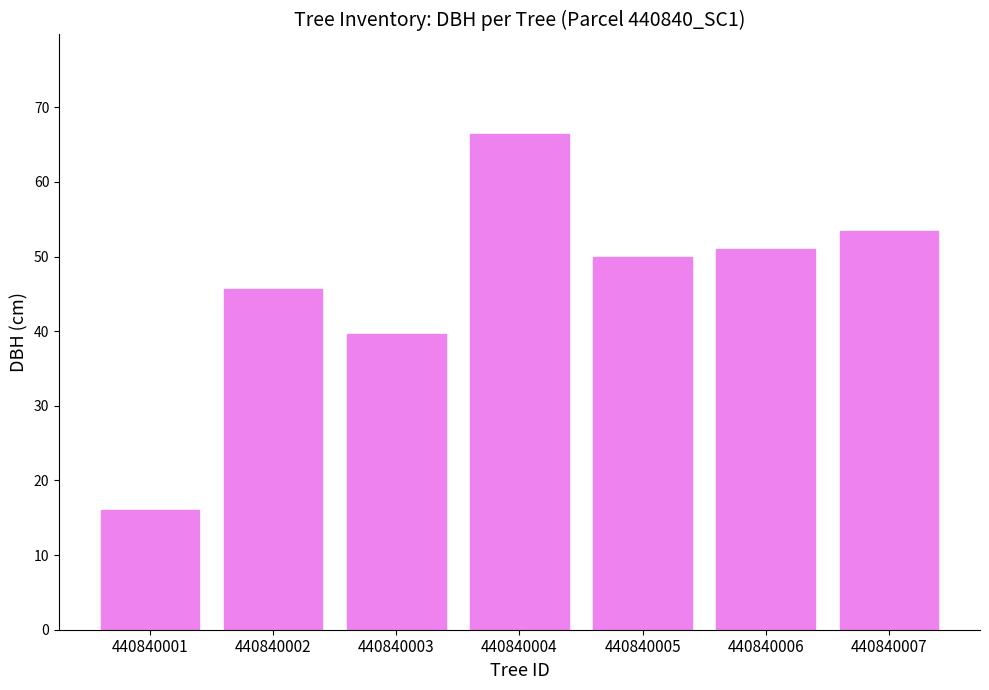

Count the number of data series in this chart.

1